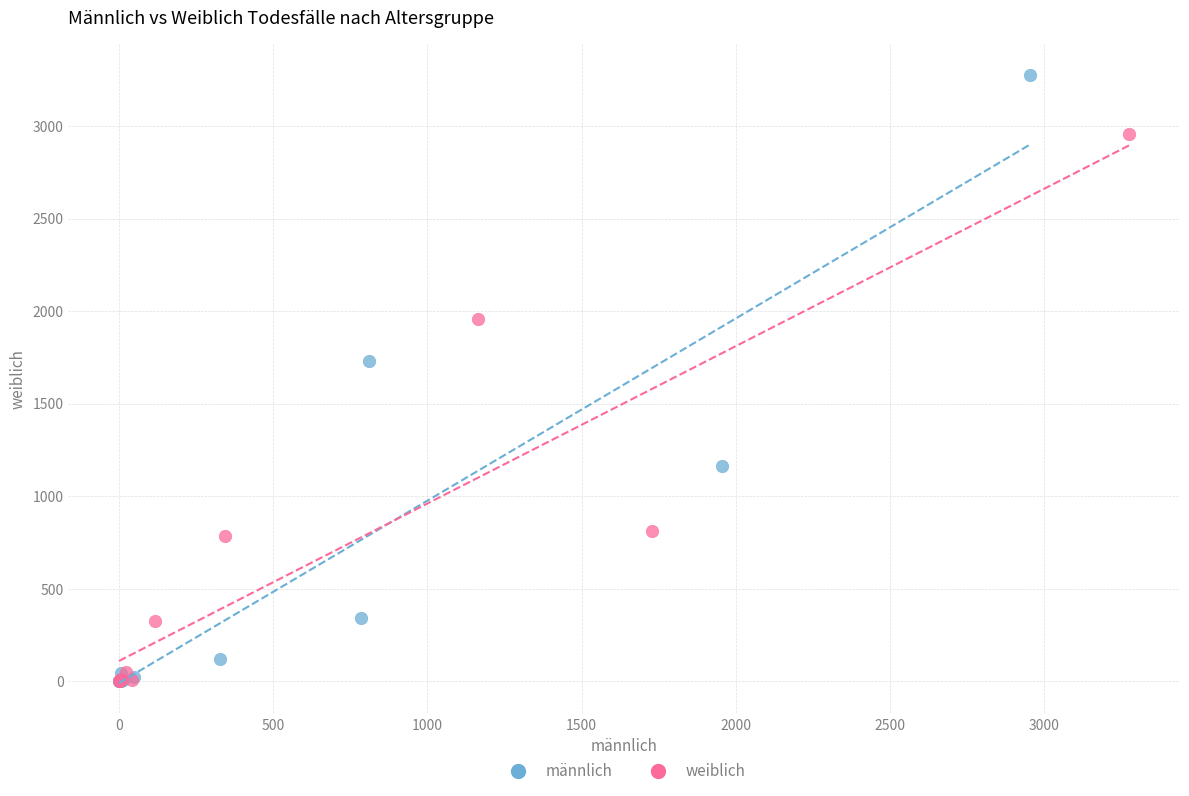

Which series has the largest Y range (max minus min)?

männlich